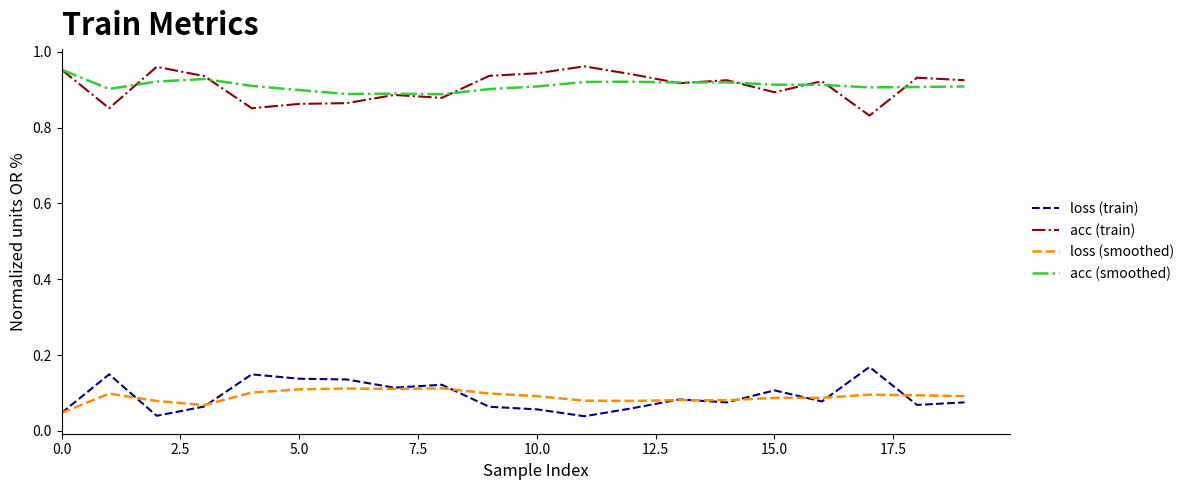

True or false: acc (train) and loss (train) cross at least once.

False